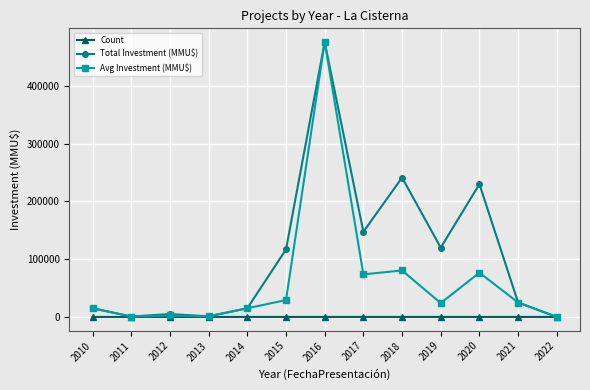

What are all the series names shown in the legend?

Count, Total Investment (MMU$), Avg Investment (MMU$)